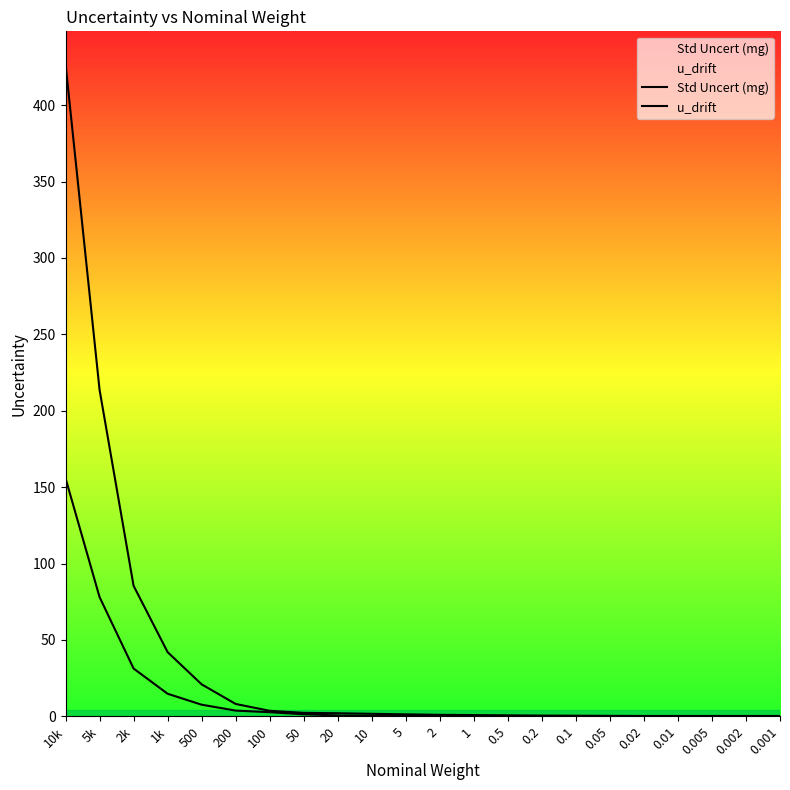

Is the value of u_drift at 0.05 greater than the value of Std Uncert (mg) at 0.01?

Yes